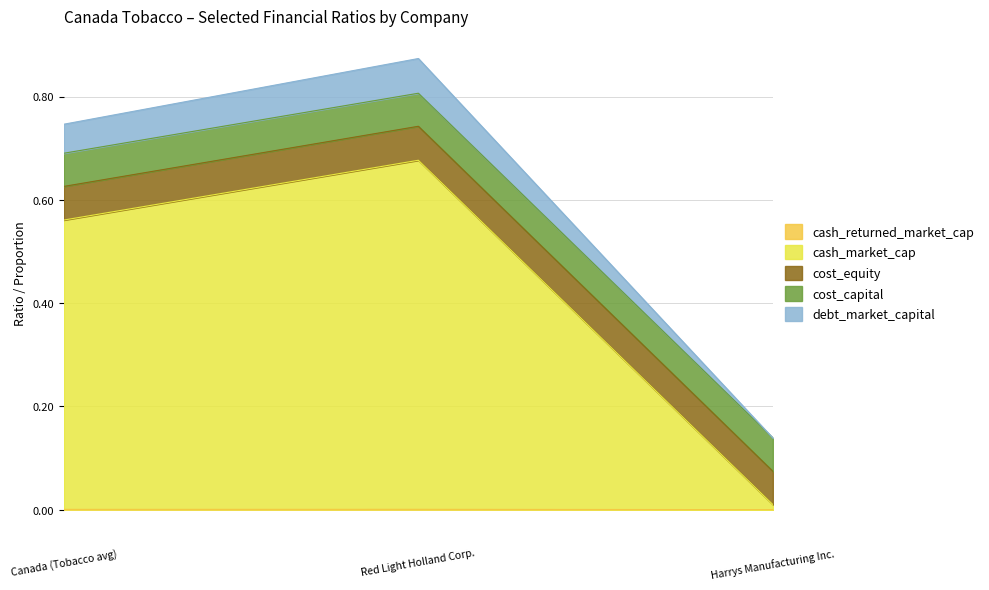

Is it true that cash_returned_market_cap equals 0.0 at Red Light Holland Corp.?

False